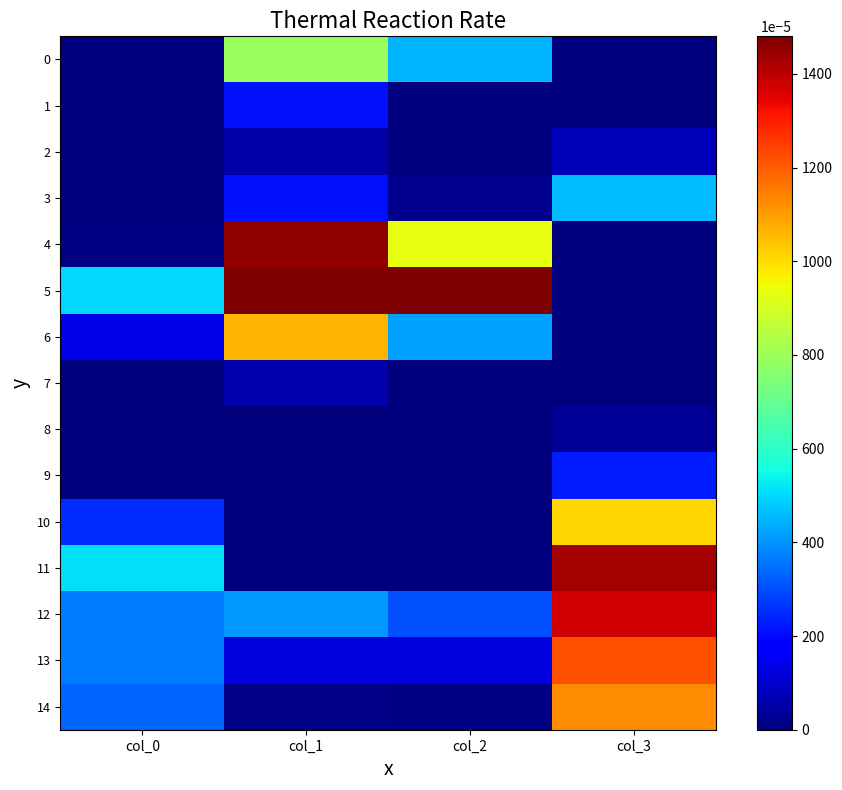

Which series has the largest total across all categories?

5